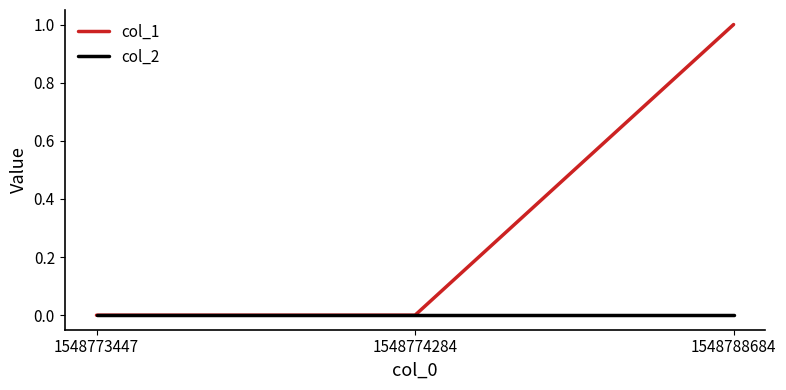

The col_1 series shows -1 at 1548774284. True or false?

False